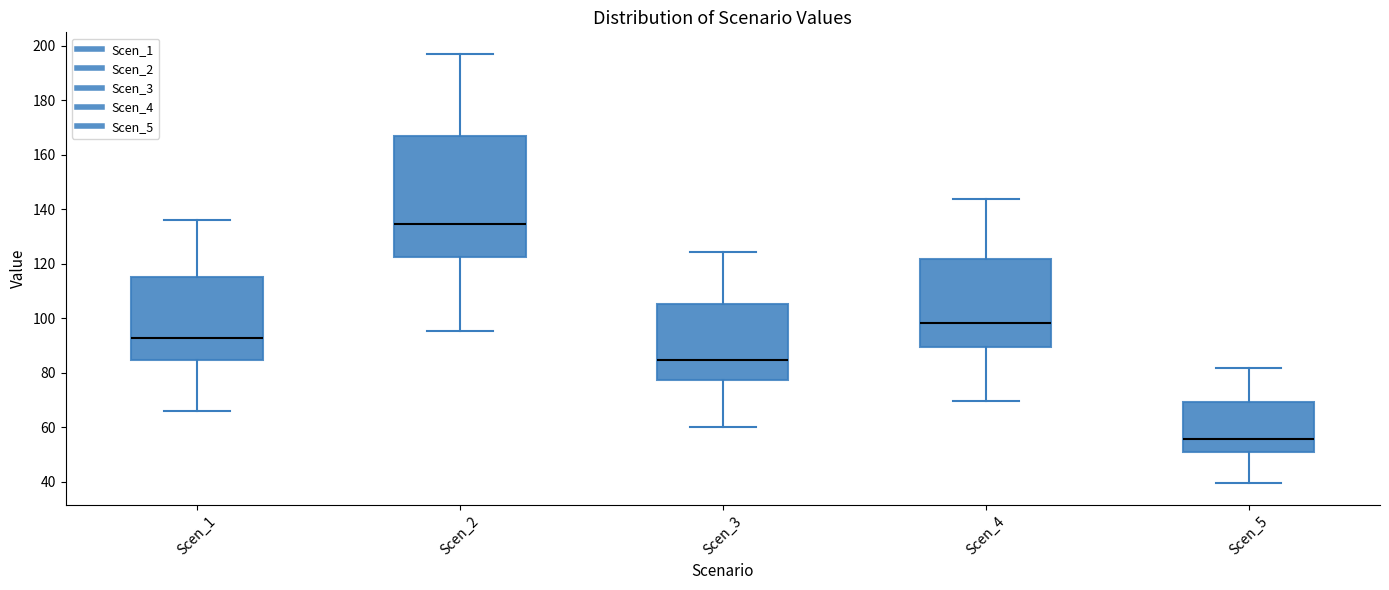

Which box's median line is the highest?

Scen_2